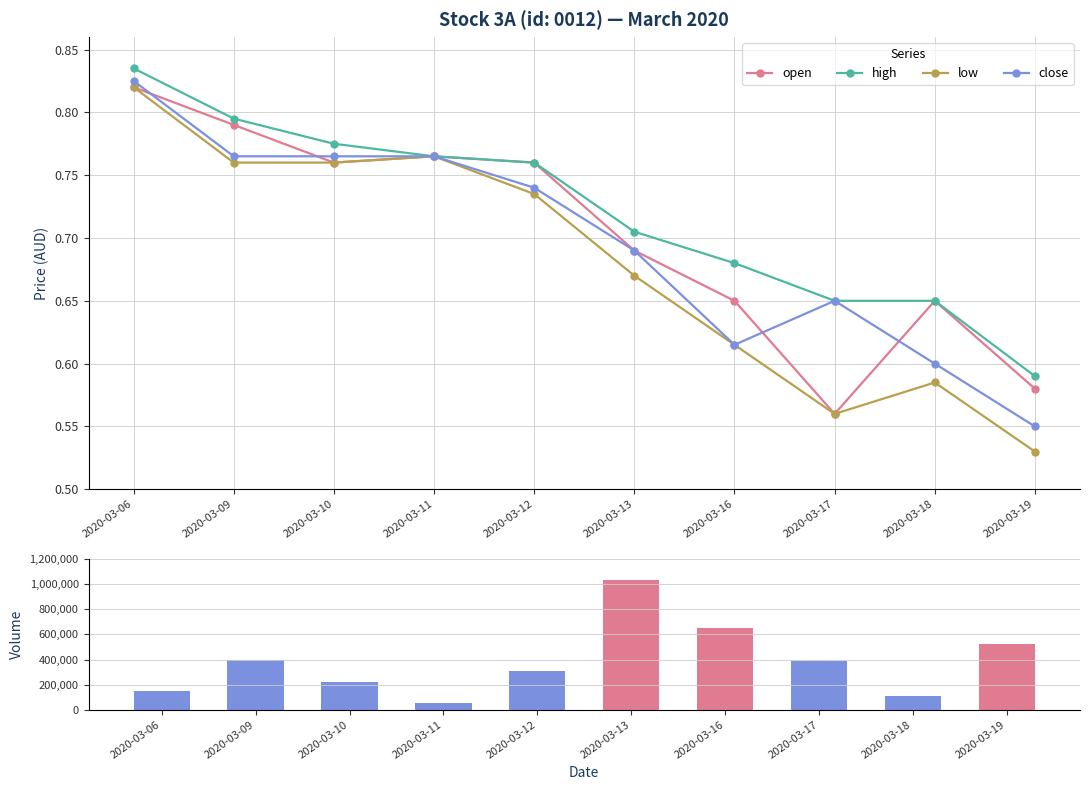

What is the difference between the highest and lowest values at 2020-03-11?

50099.2